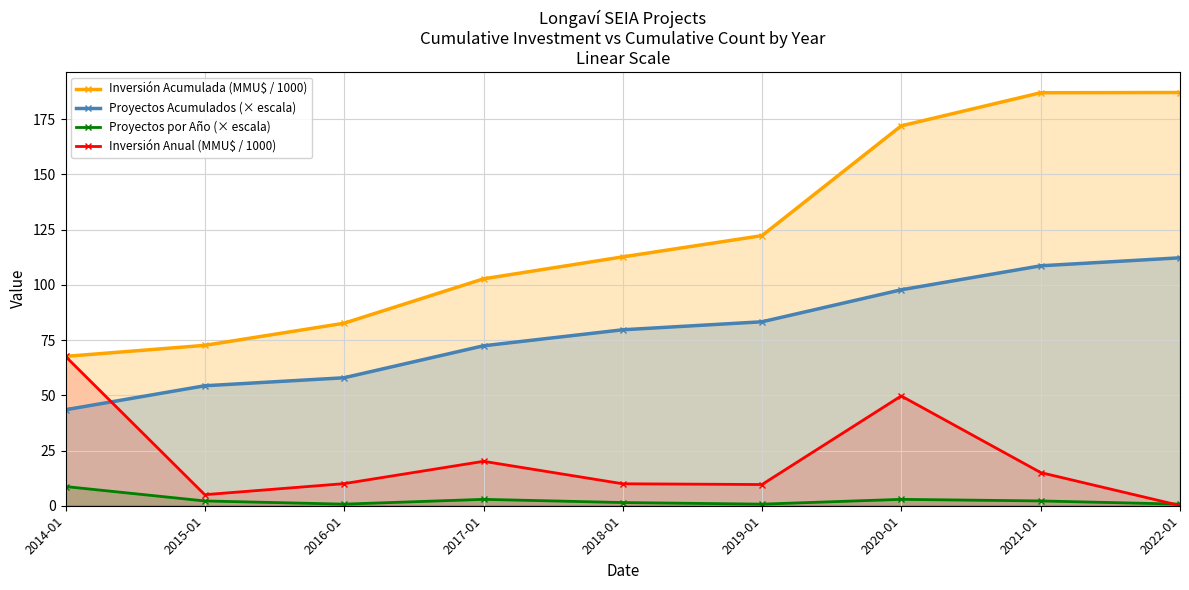

What is the label of the 9th point from the right?

2014-01